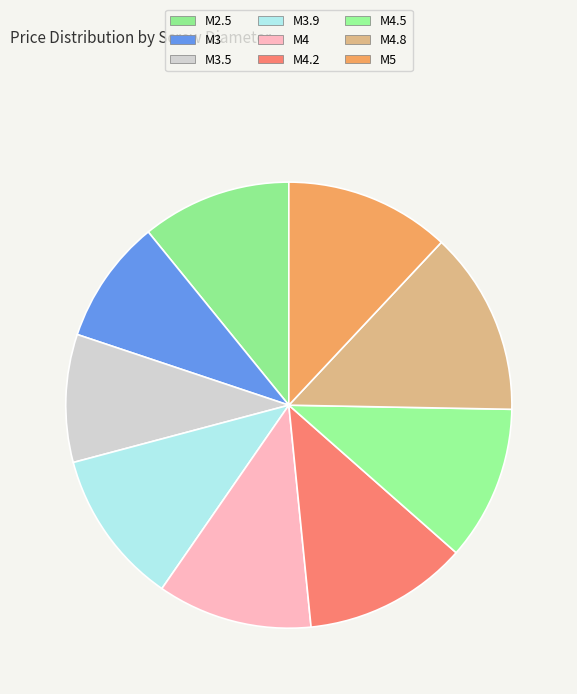

To the nearest percent, what is the difference between the M4.8 and M3.9 slice percentages?

1%